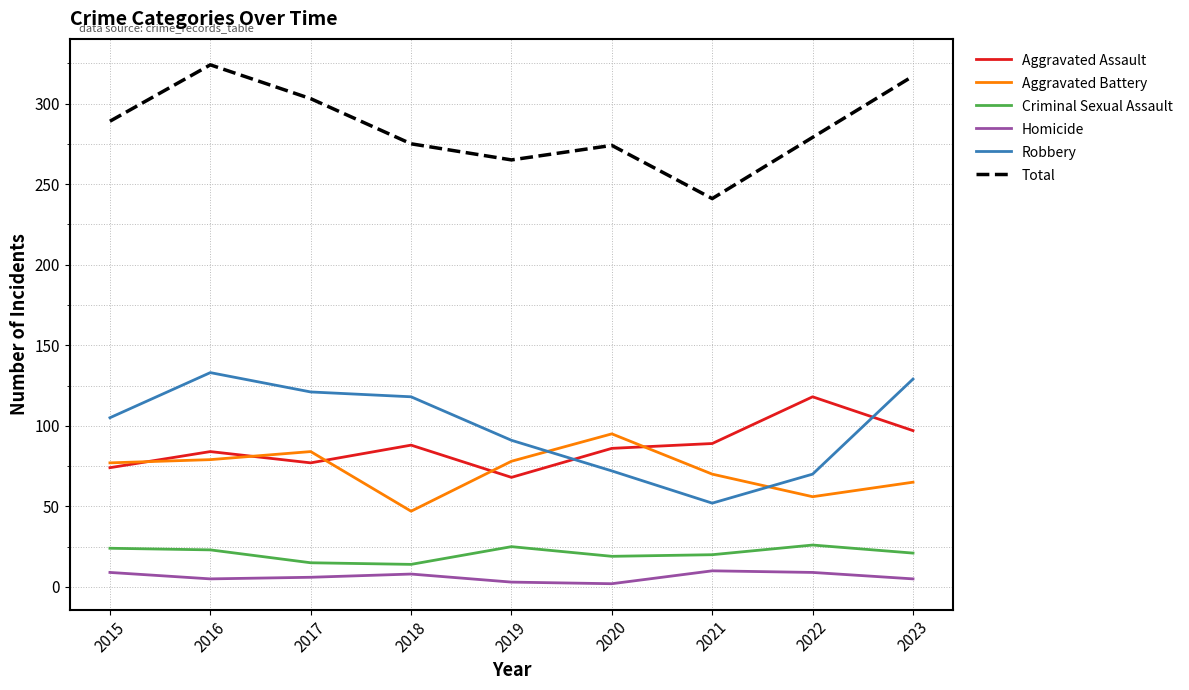

What are all the series names shown in the legend?

Aggravated Assault, Aggravated Battery, Criminal Sexual Assault, Homicide, Robbery, Total